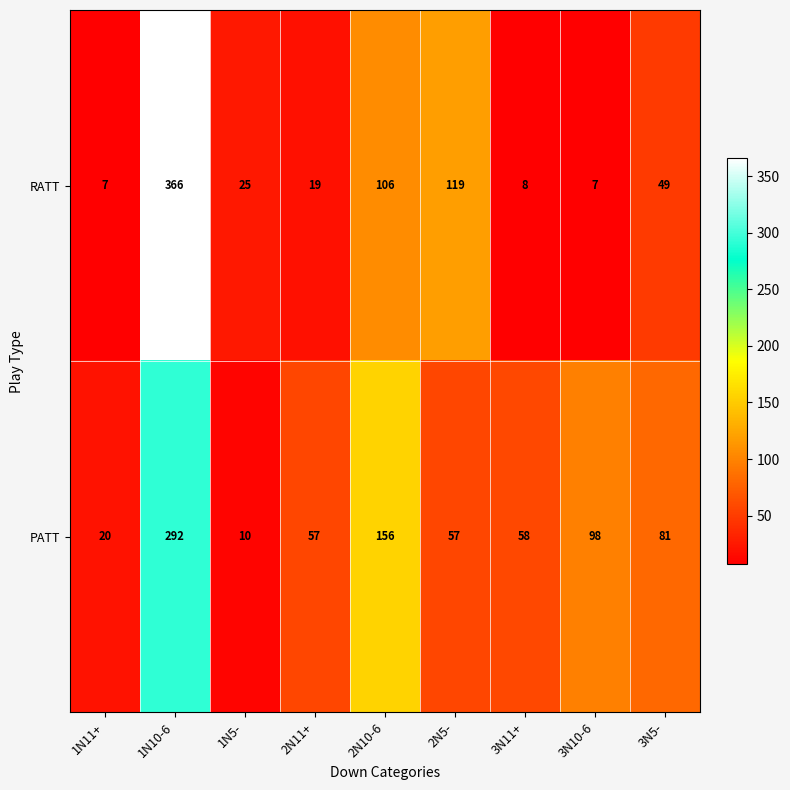

Reading left to right, transcribe all the data shown in this chart.

RATT: 1N11+=7	1N10-6=366	1N5-=25	2N11+=19	2N10-6=106	2N5-=119	3N11+=8	3N10-6=7	3N5-=49
PATT: 1N11+=20	1N10-6=292	1N5-=10	2N11+=57	2N10-6=156	2N5-=57	3N11+=58	3N10-6=98	3N5-=81